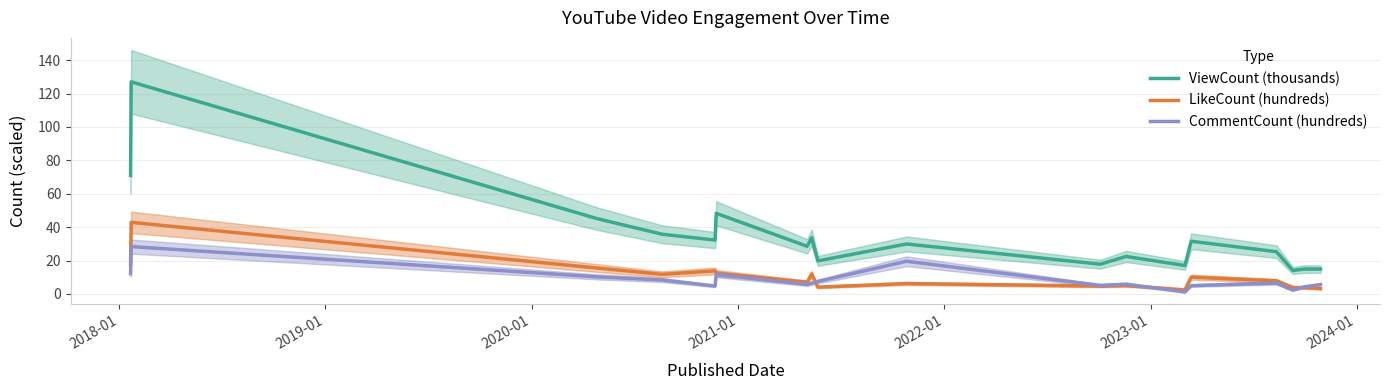

Rank the series by their maximum value, from lowest to highest.

CommentCount (hundreds), LikeCount (hundreds), ViewCount (thousands)